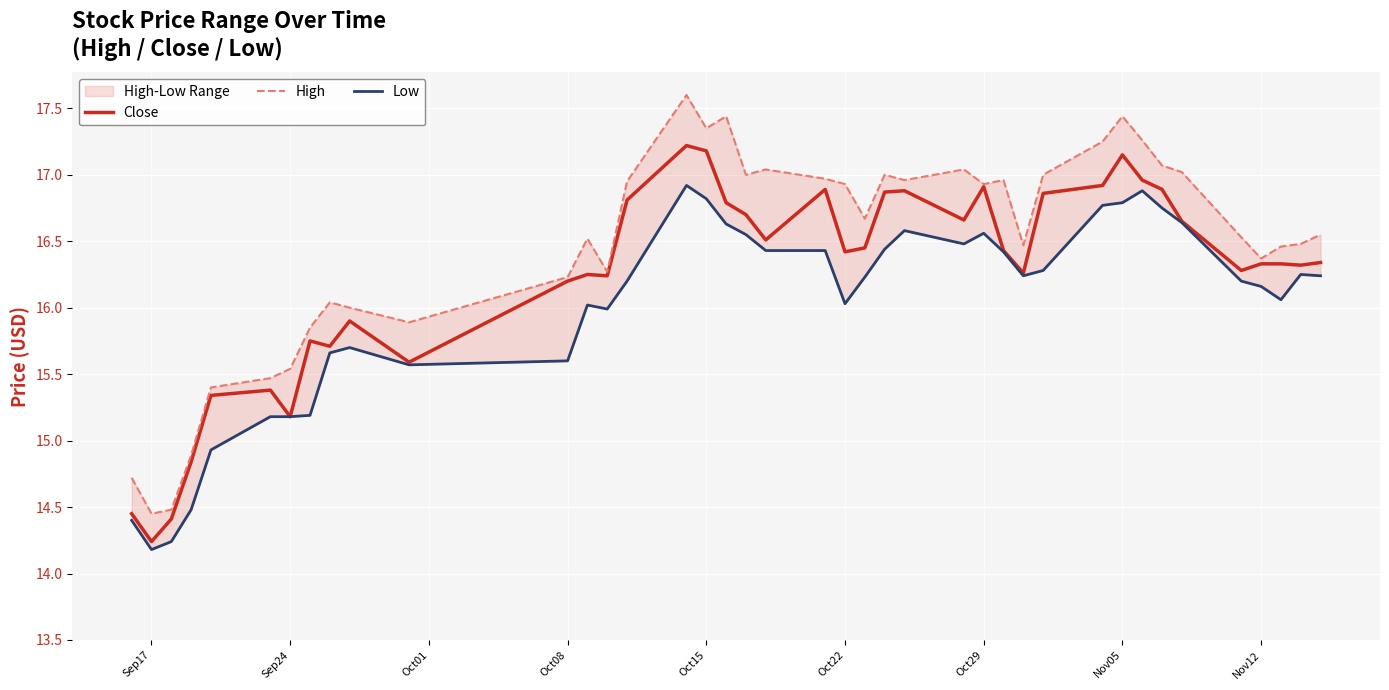

At which label does Close first exceed 16?

Oct08